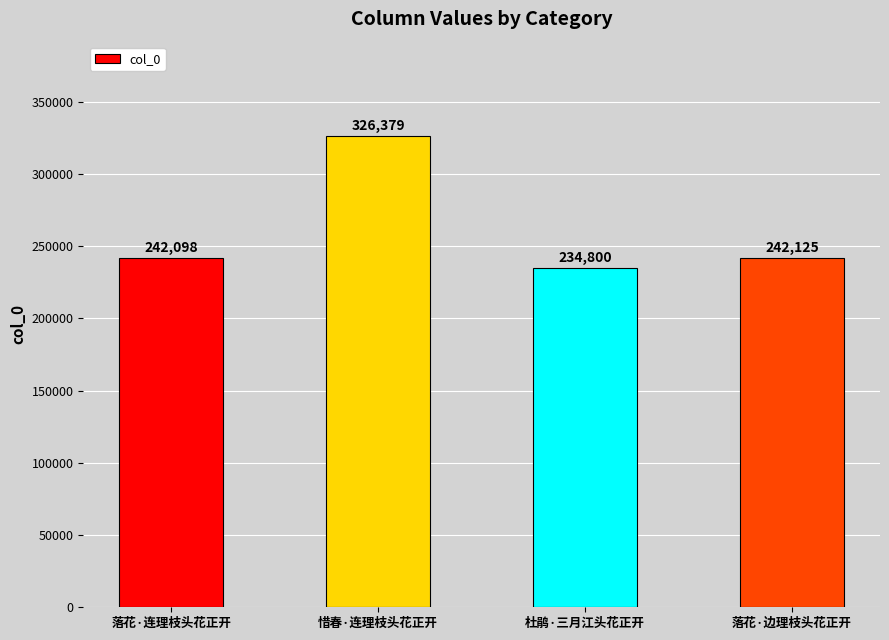

What is the label of the 1st bar from the left?

落花·连理枝头花正开